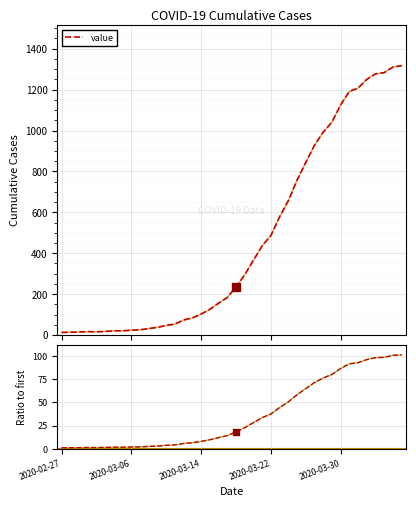

Is the value of value at 39 greater than the value of value ratio at 27?

Yes